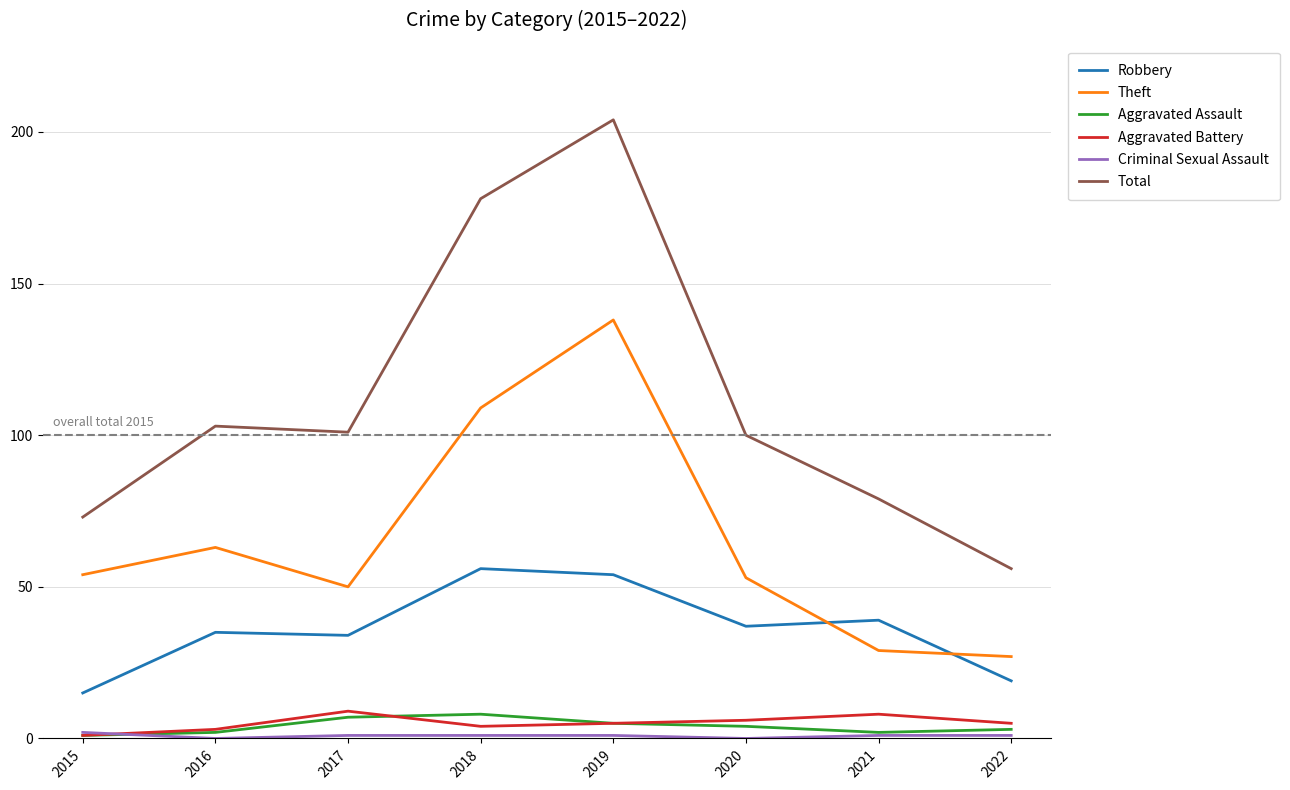

True or false: Total and Aggravated Battery intersect in this chart.

False